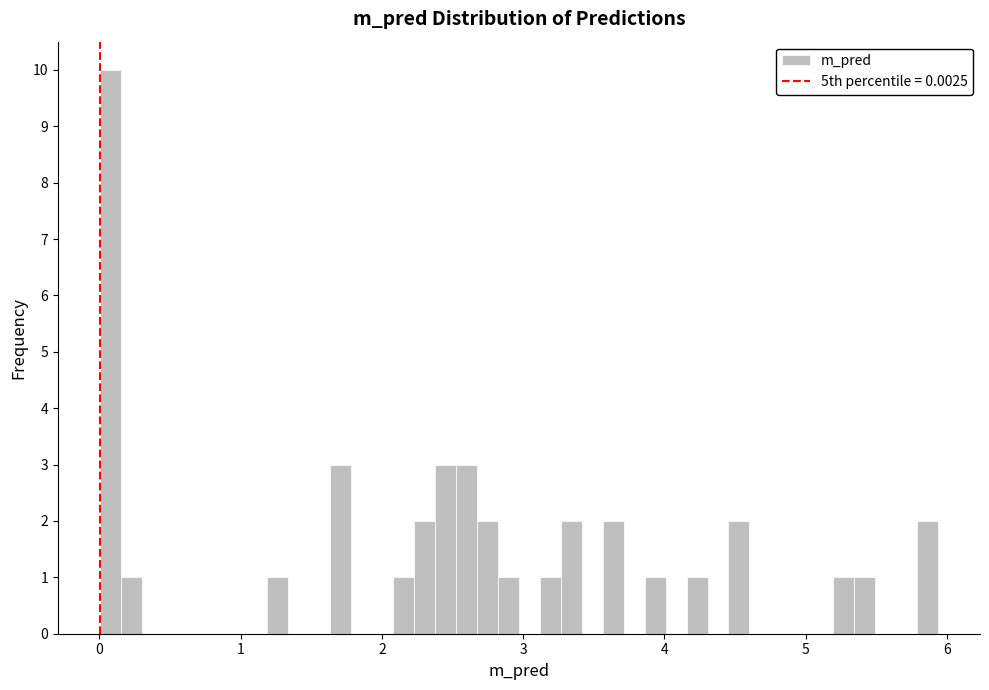

Read against the x-axis, roughly where is the centre of the tallest bar?

0.1